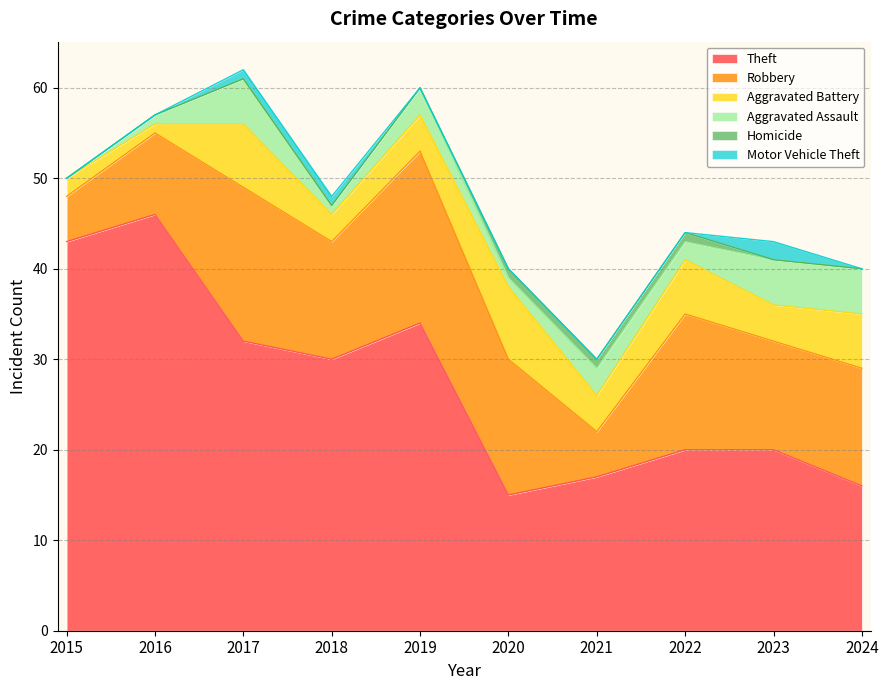

What is the sum of the Aggravated Battery values at 2018 and 2019?

7